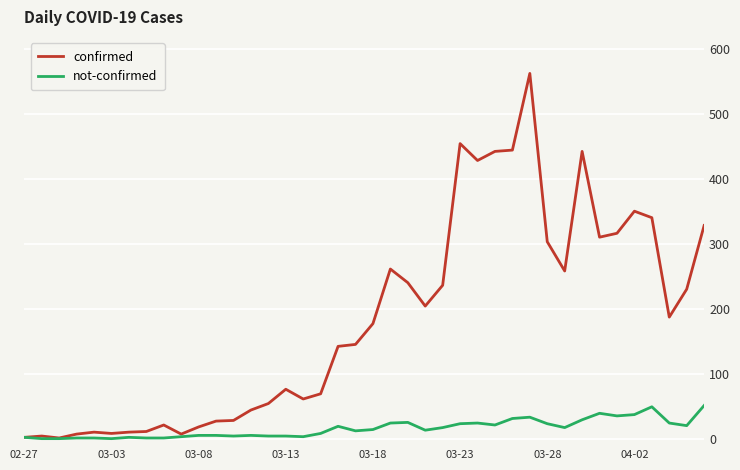

What is the difference between the maximum and minimum values in the not-confirmed series?

51